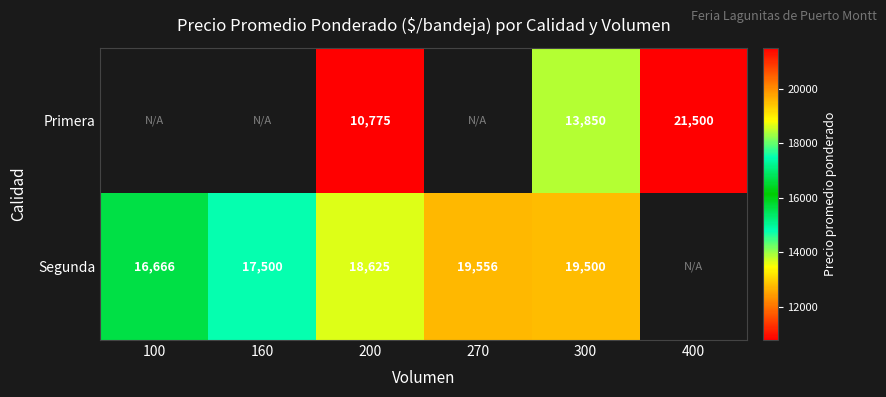

Is the value of Segunda at 100 greater than the value of Primera at 300?

Yes